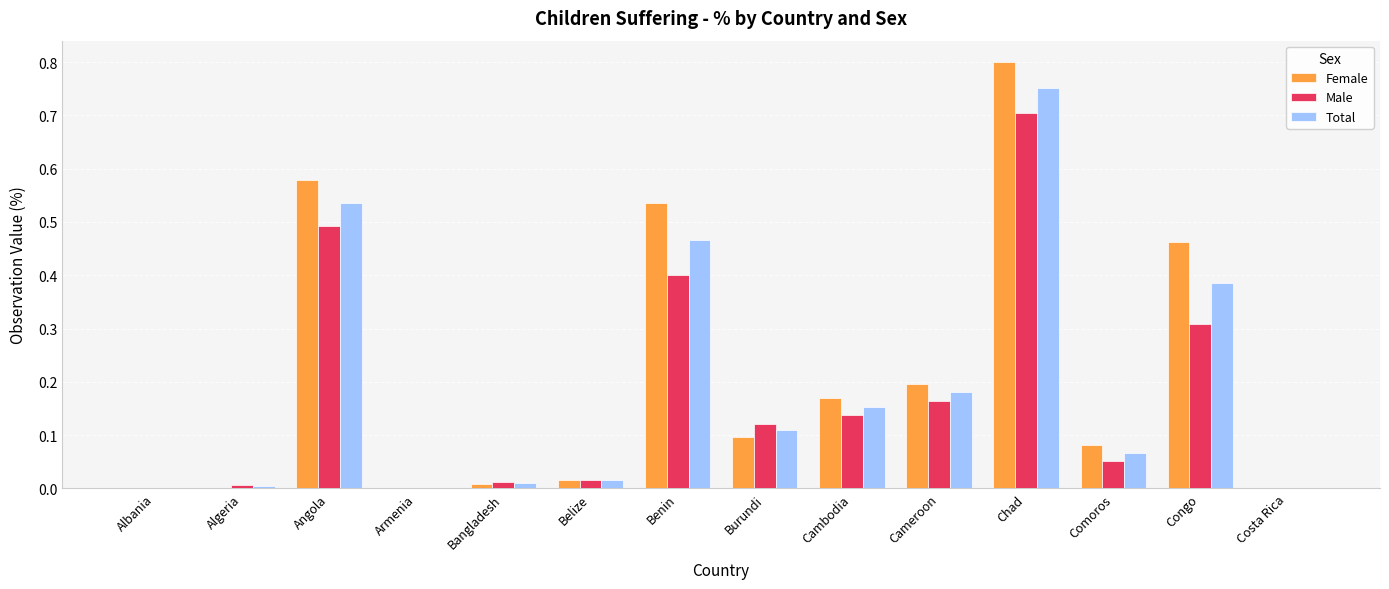

Is the value of Female at Belize greater than the value of Male at Cambodia?

No